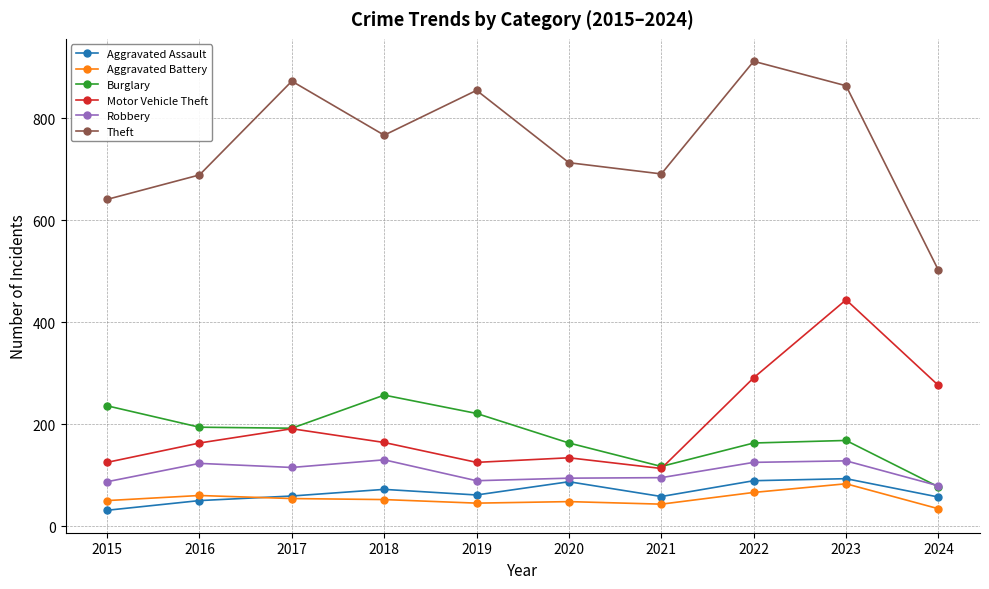

True or false: Aggravated Battery and Motor Vehicle Theft intersect in this chart.

False